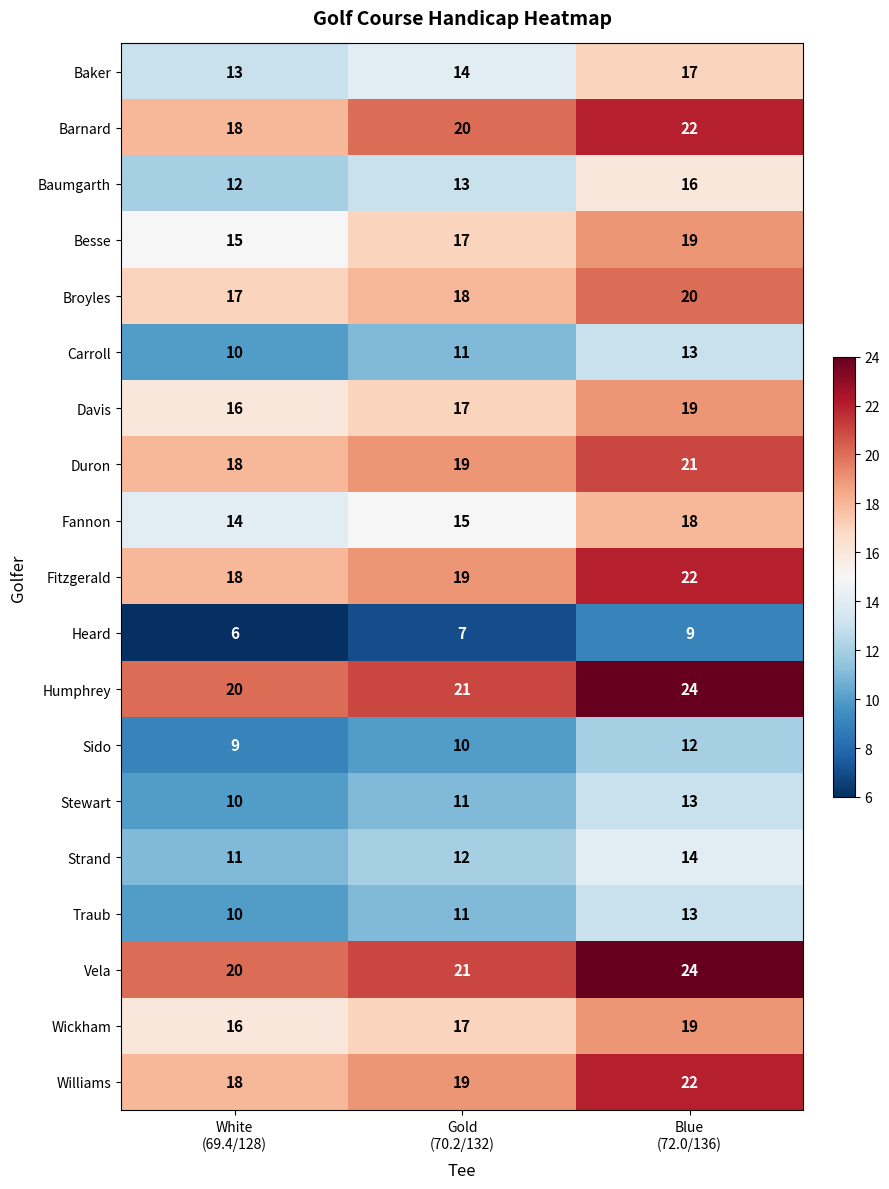

Count the Broyles values in the range 17 to 20.

3